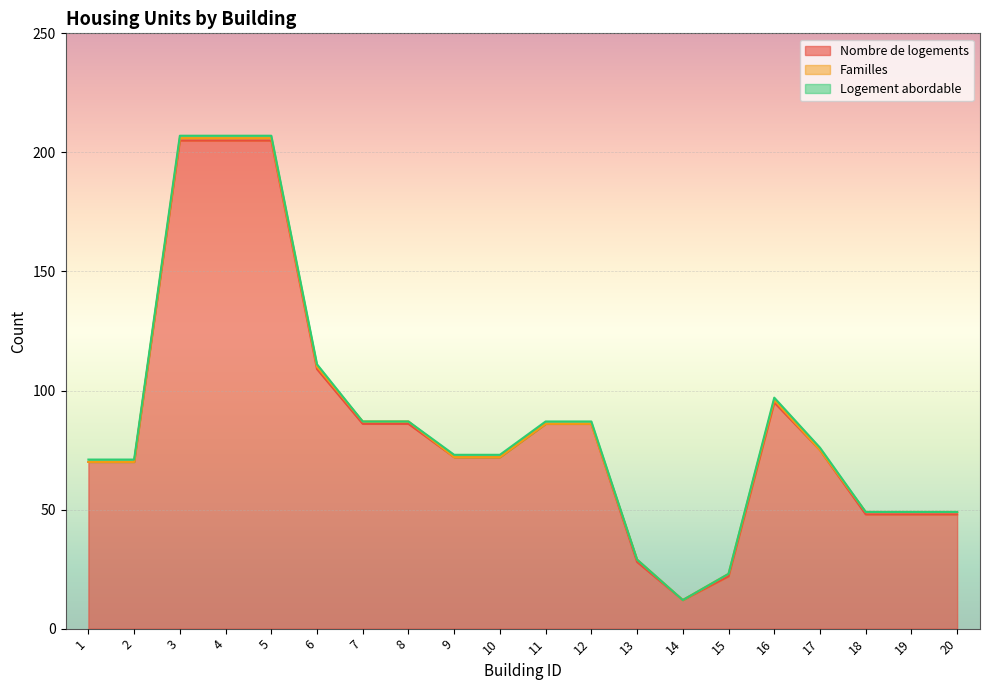

True or false: Nombre de logements and Familles intersect in this chart.

False